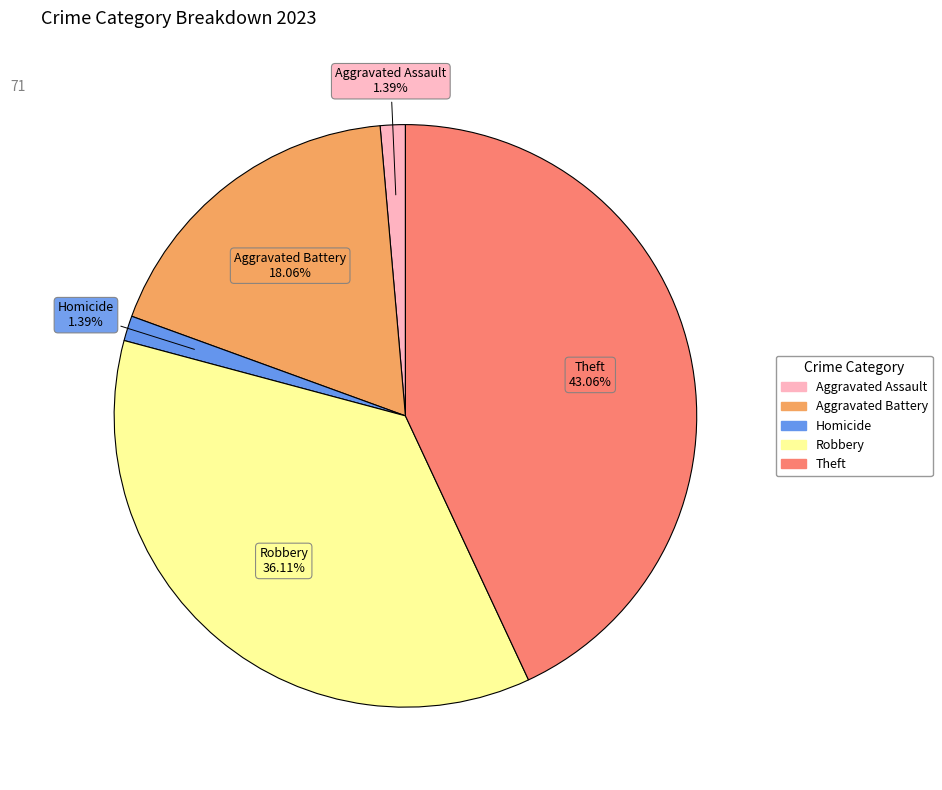

Does any single category account for the majority?

No